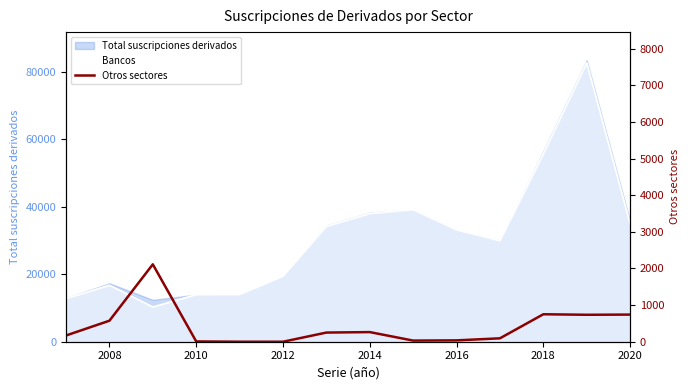

What is the difference between the second highest and minimum values?

750